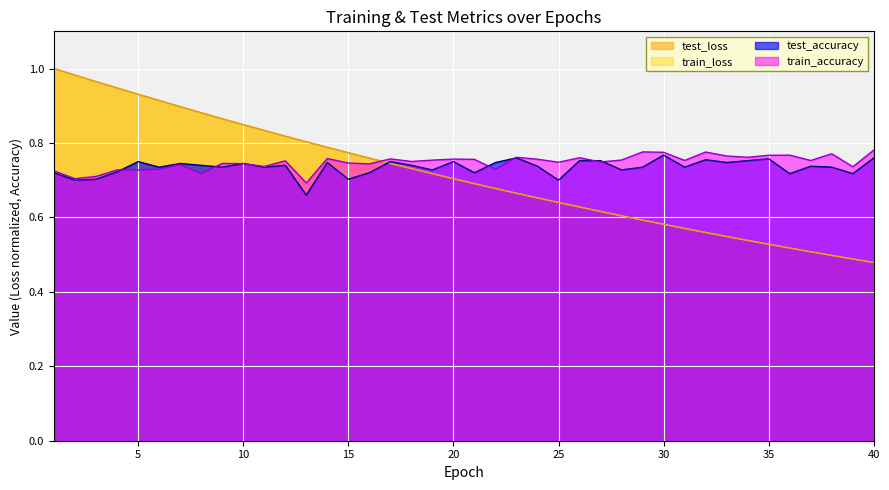

How many intersections are there between test_accuracy and train_accuracy?

8